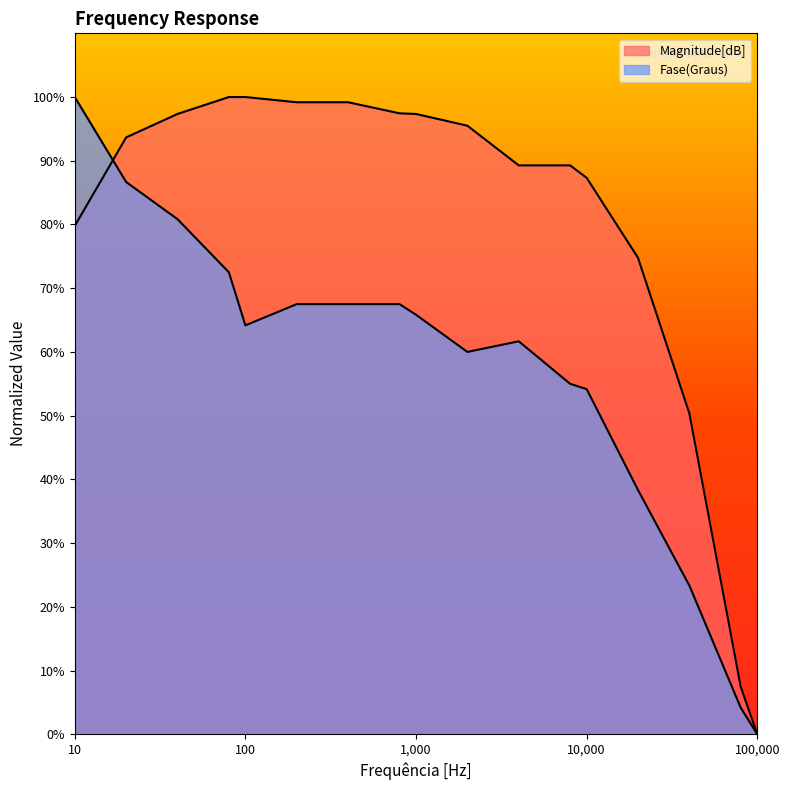

How many interior local peaks does the Fase(Graus) series have?

1